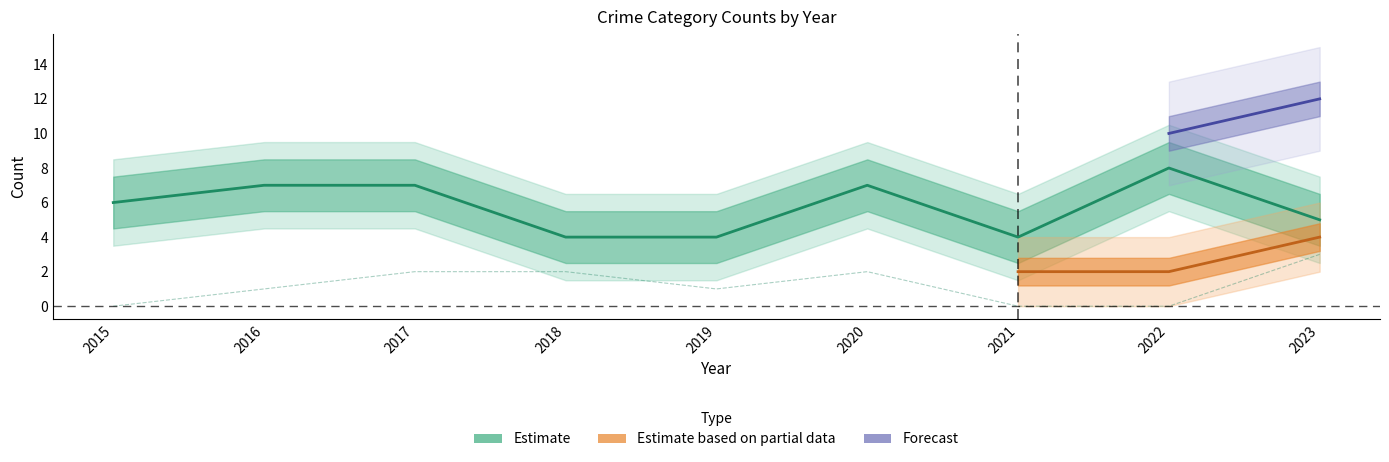

What is the difference between the maximum and minimum values in the Robbery (Estimate) series?

4